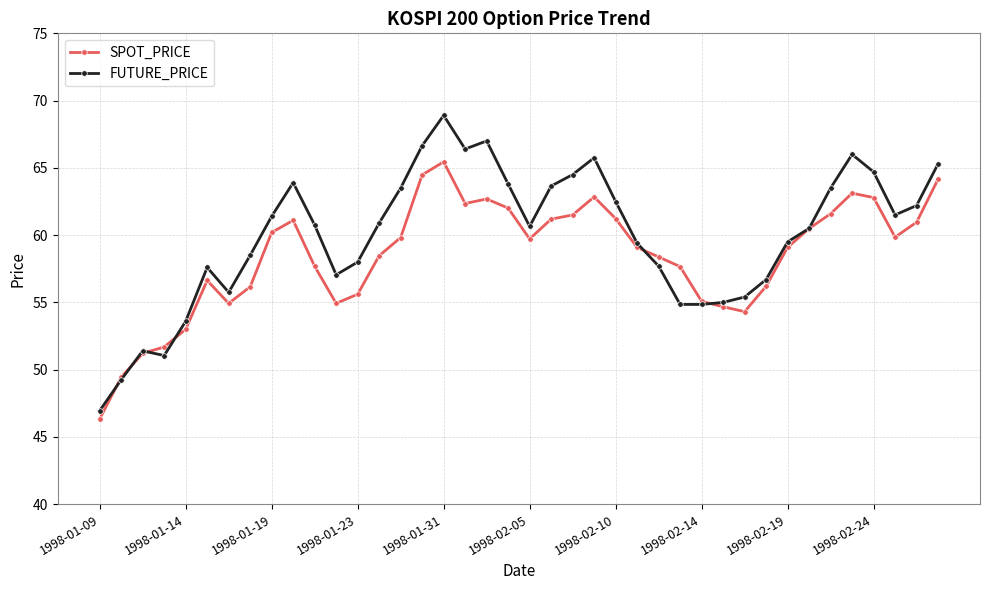

Which series has the largest total across all categories?

FUTURE_PRICE